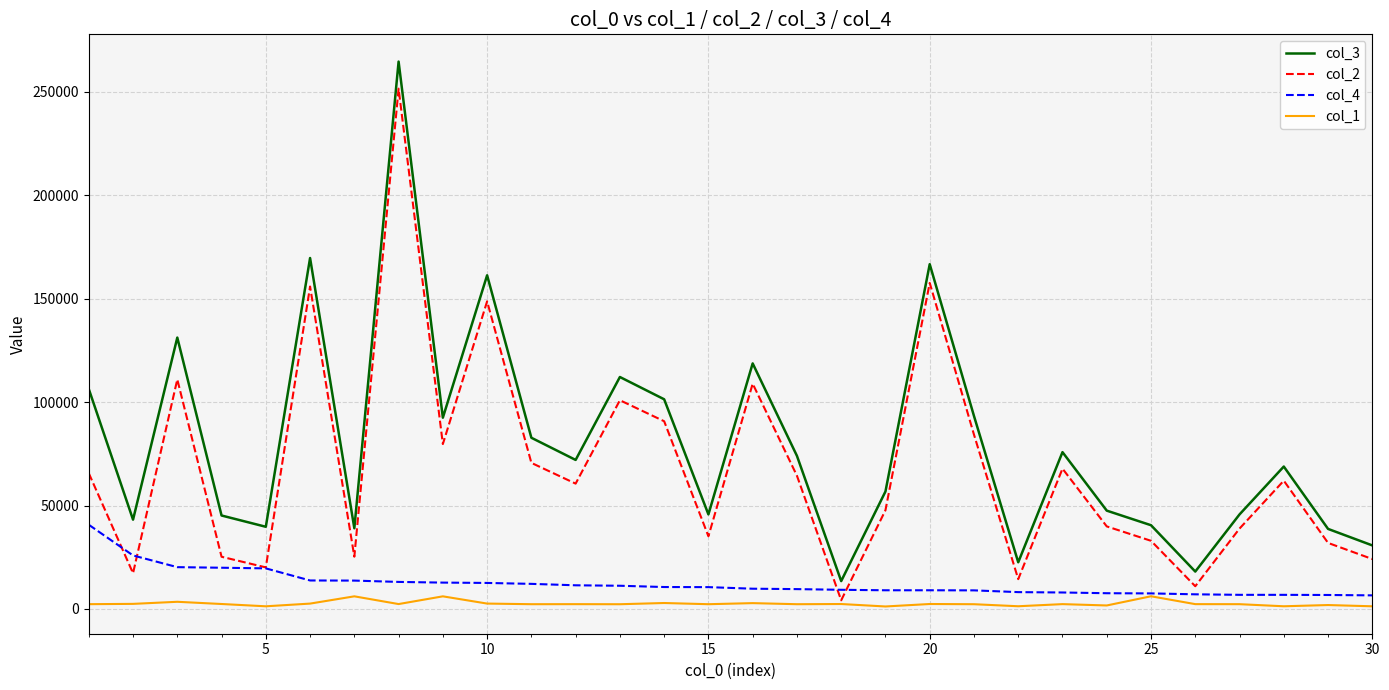

True or false: col_2 and col_3 cross at least once.

False